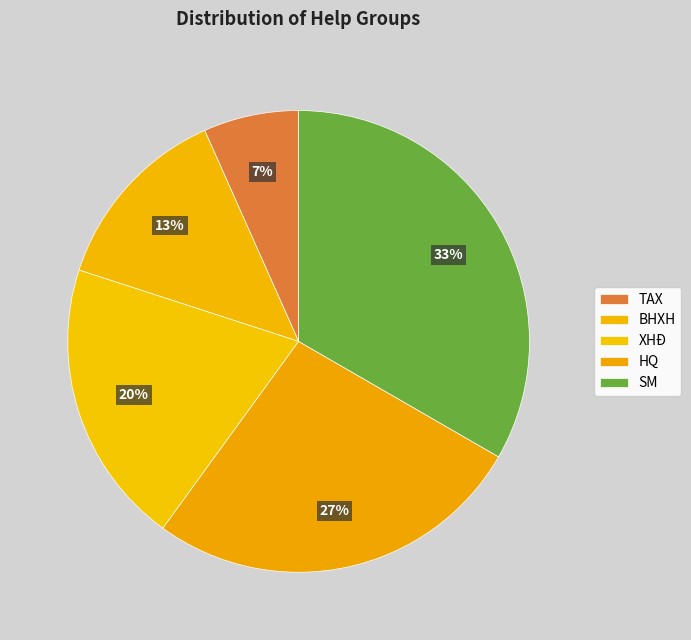

To the nearest percent, what percentage of the pie is TAX?

7%